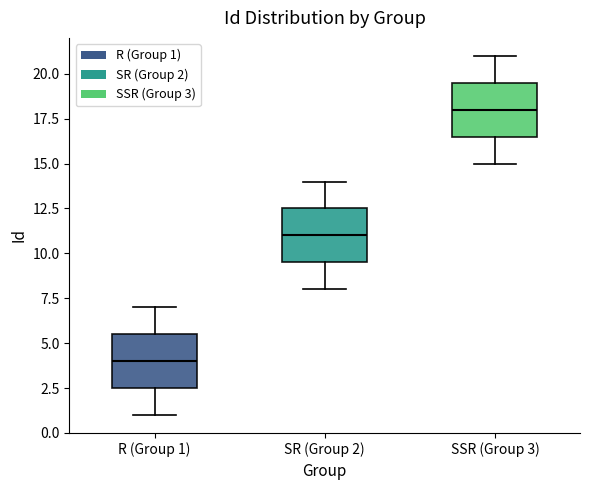

Reading left to right, read every box against the y-axis: the position of its median line, the range the box covers, and the ends of its whiskers. The values are not printed on the chart, so give them approximately, as read against the axis.

R (Group 1): median 4.0, box 2.5 to 5.5, whiskers 1.0 to 7.0
SR (Group 2): median 11.0, box 9.5 to 12.5, whiskers 8.0 to 14.0
SSR (Group 3): median 18.0, box 16.5 to 19.5, whiskers 15.0 to 21.0